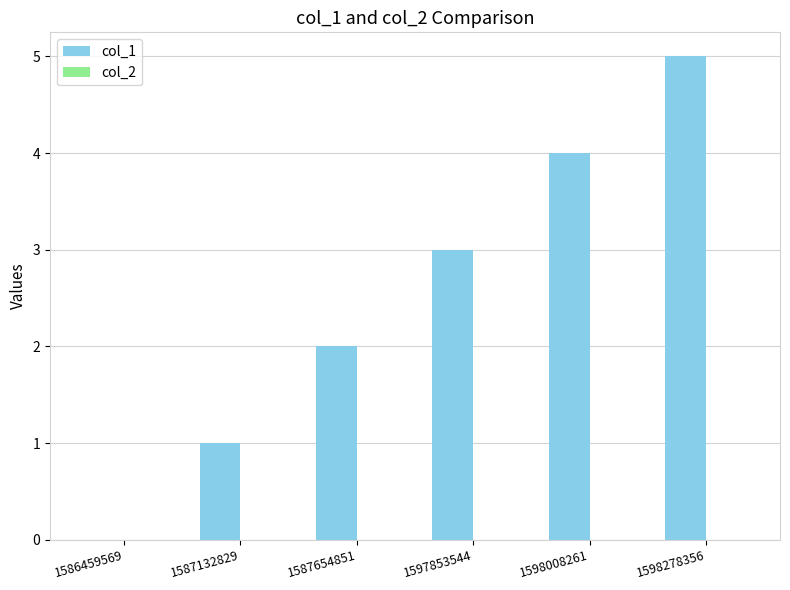

What is the maximum value shown in the chart?

5